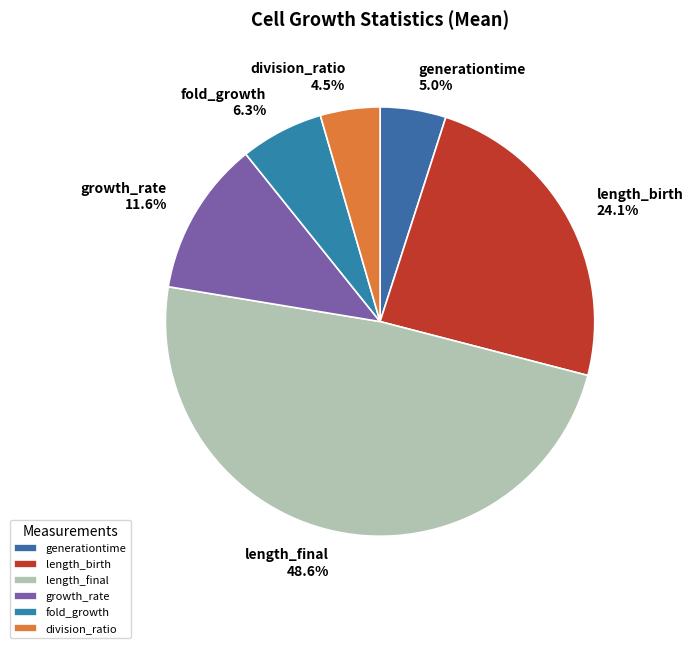

Which category has the biggest portion of the pie?

length_final